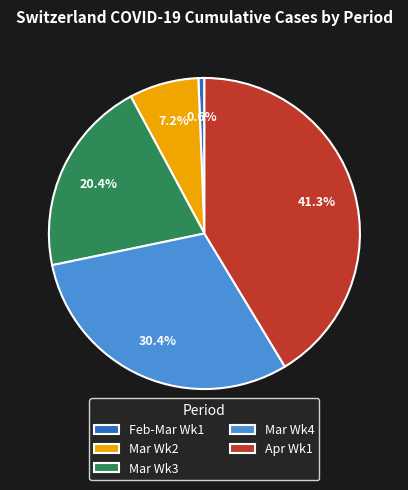

Between Mar Wk4 and Mar Wk3, which is larger?

Mar Wk4